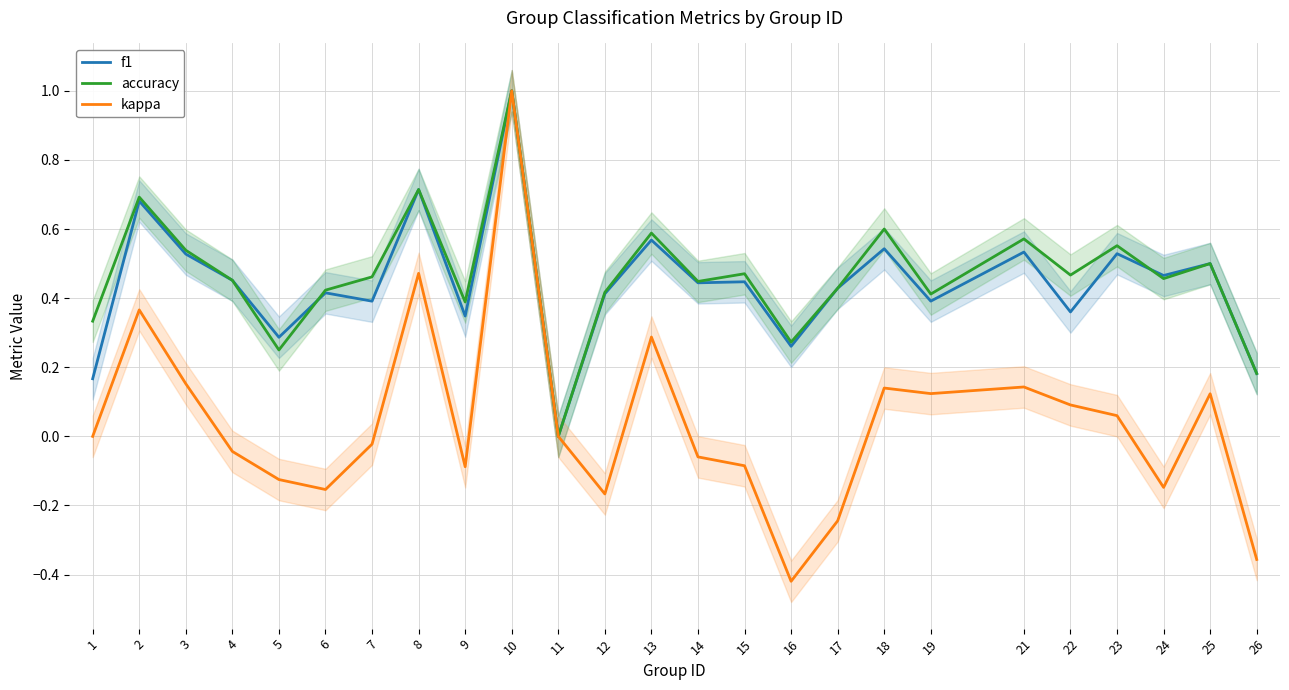

At which category does kappa reach its first local peak?

2